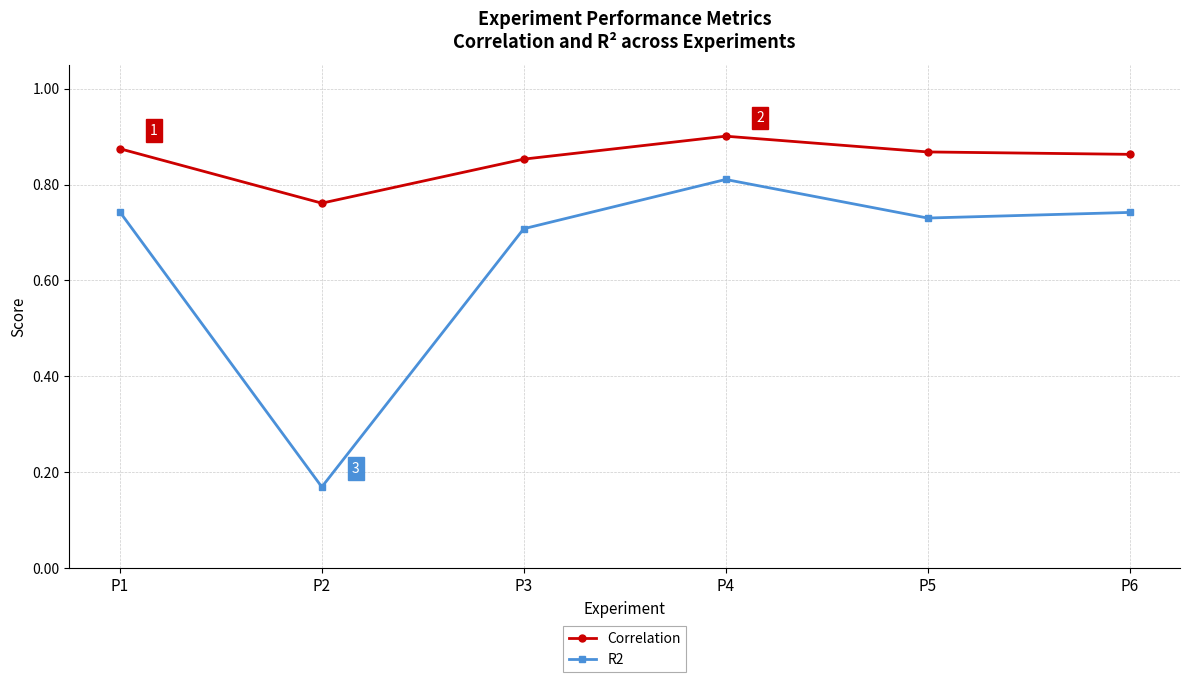

Rank the series by their maximum value, from lowest to highest.

R2, Correlation